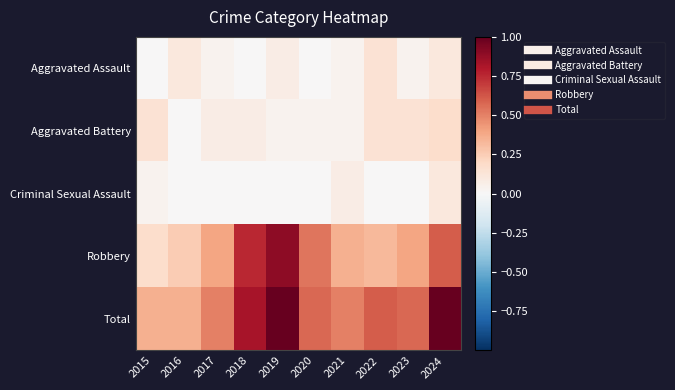

How many data points does each series have?

10